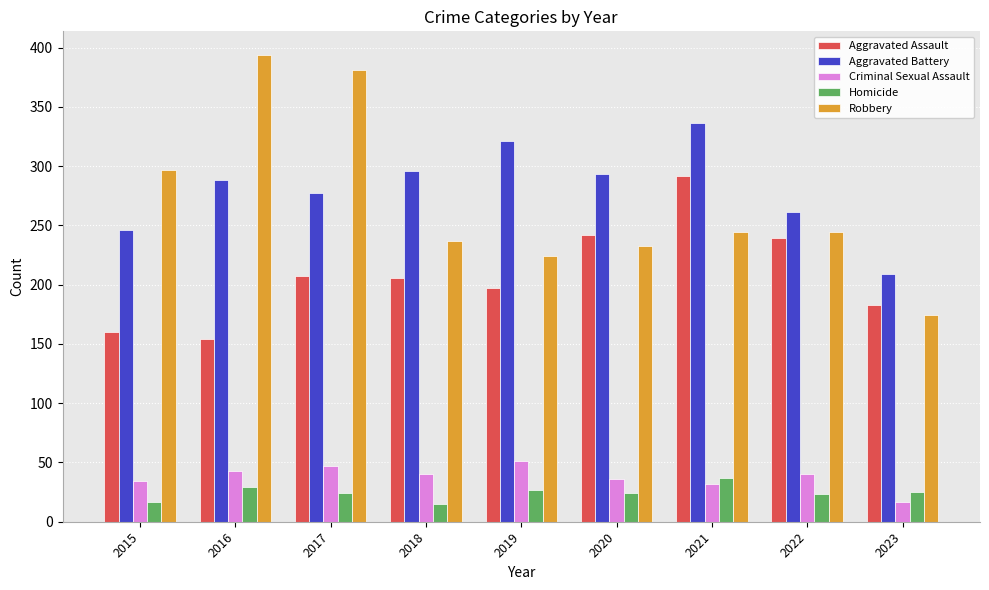

What is the average value of the Criminal Sexual Assault series?

38